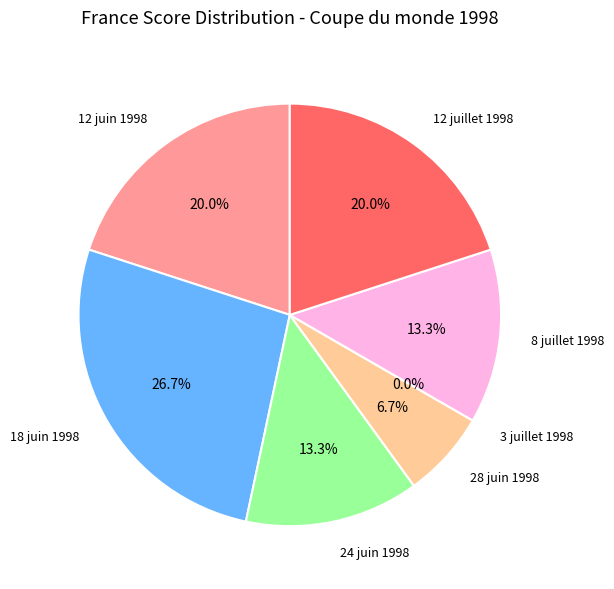

Count the number of slices in the pie.

7